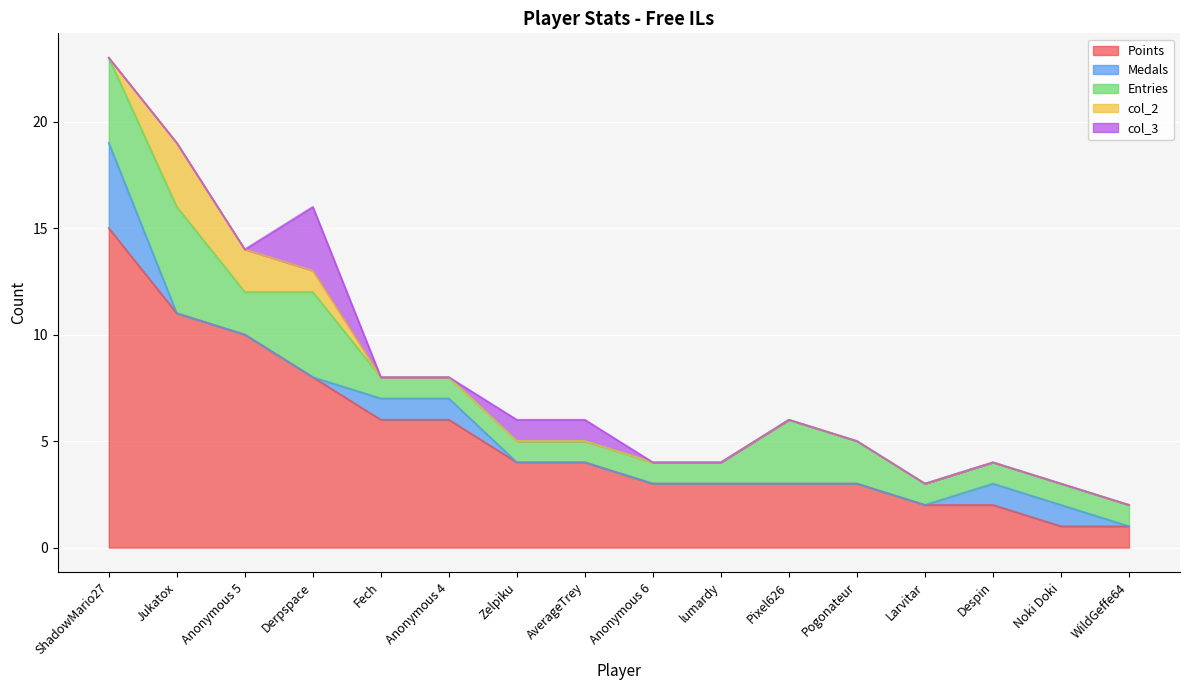

What are all the series names shown in the legend?

Points, Medals, Entries, col_2, col_3